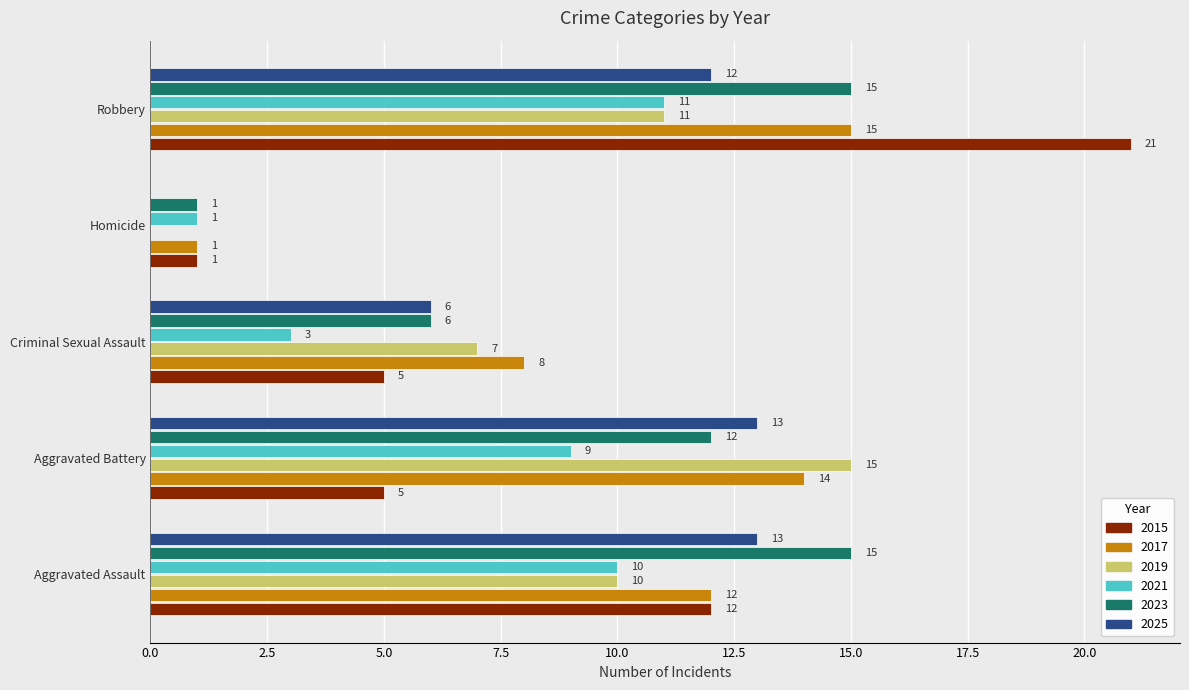

What is the sum of the 2023 values at Aggravated Battery and Robbery?

27